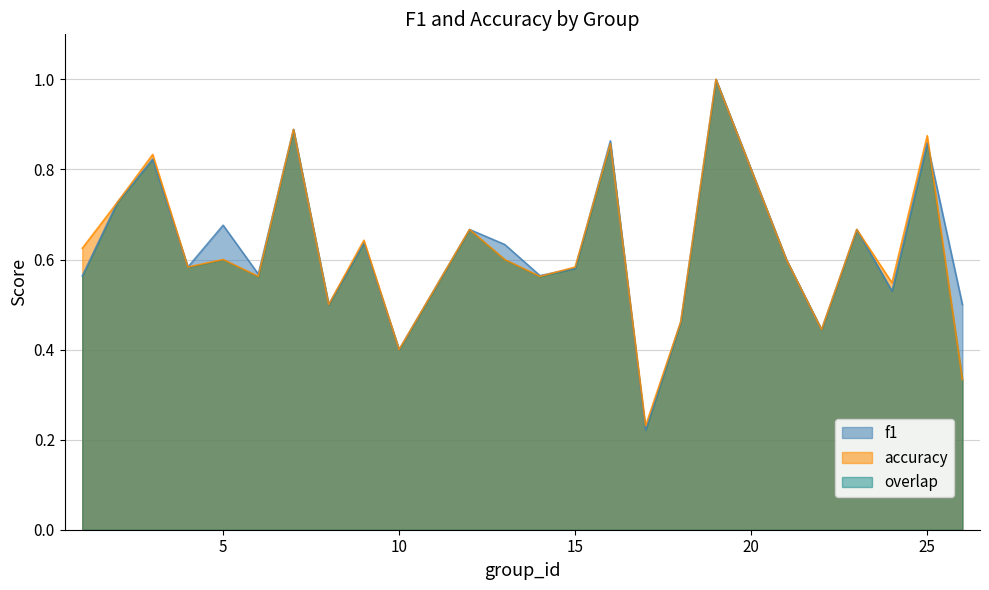

What is the value of the f1 point at the 14th from the left?

0.6